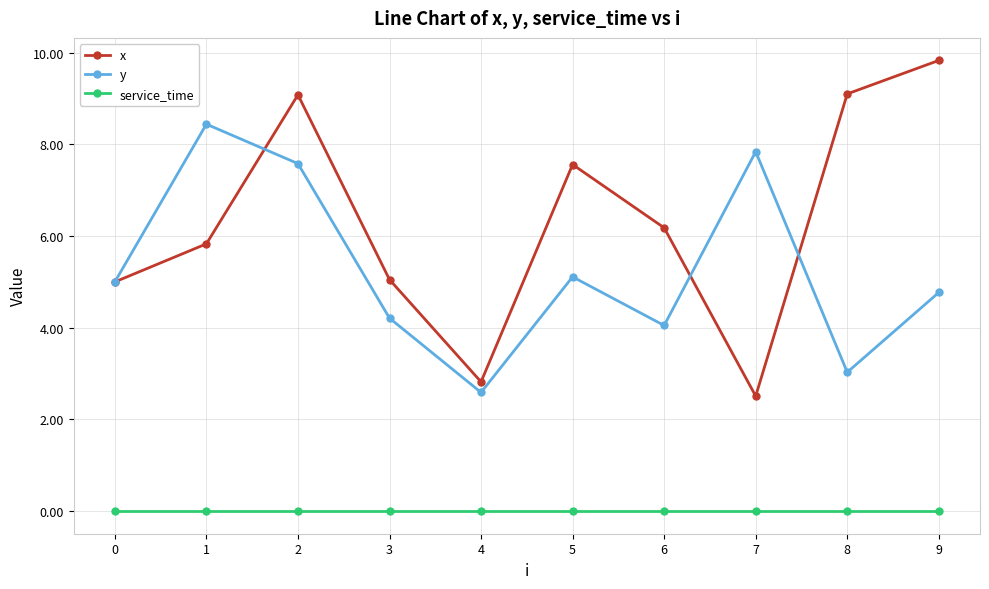

The value of x at 0 is 8.7. True or false?

False